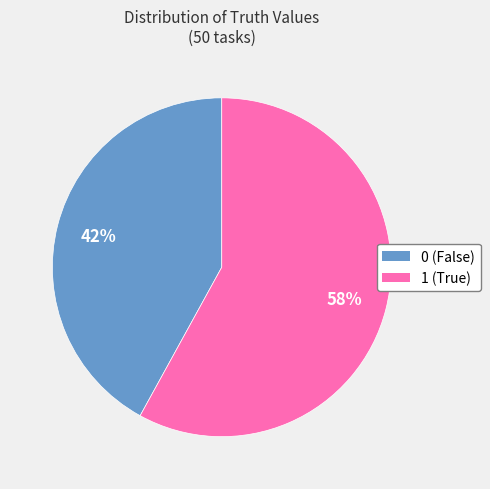

Count the number of slices in the pie.

2